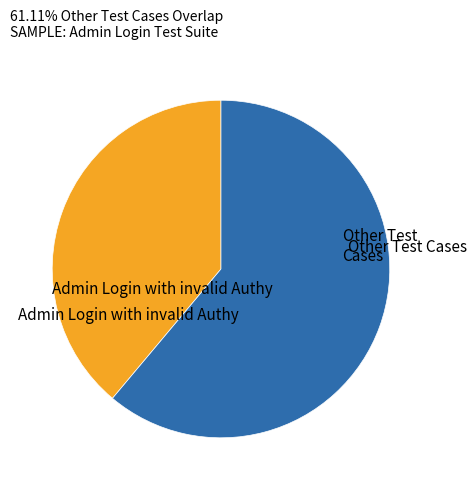

Is there a majority slice in this chart?

Yes